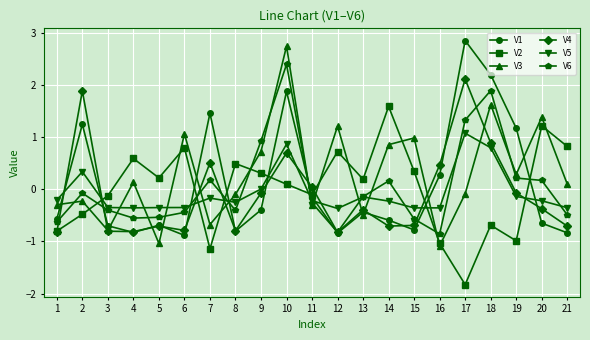

The V3 series shows -0.2 at 2. True or false?

True